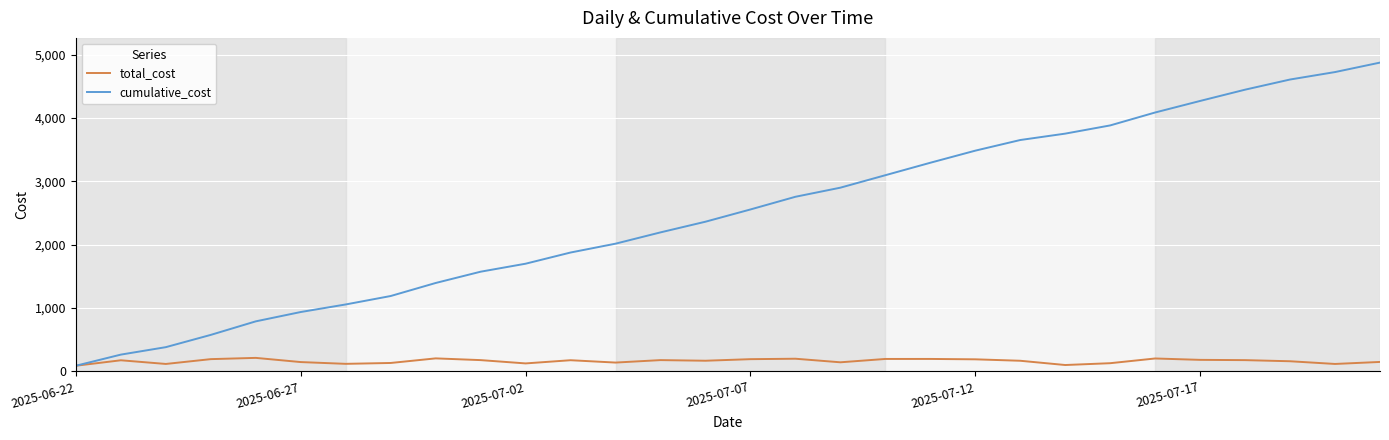

Which series has the largest total across all categories?

cumulative_cost